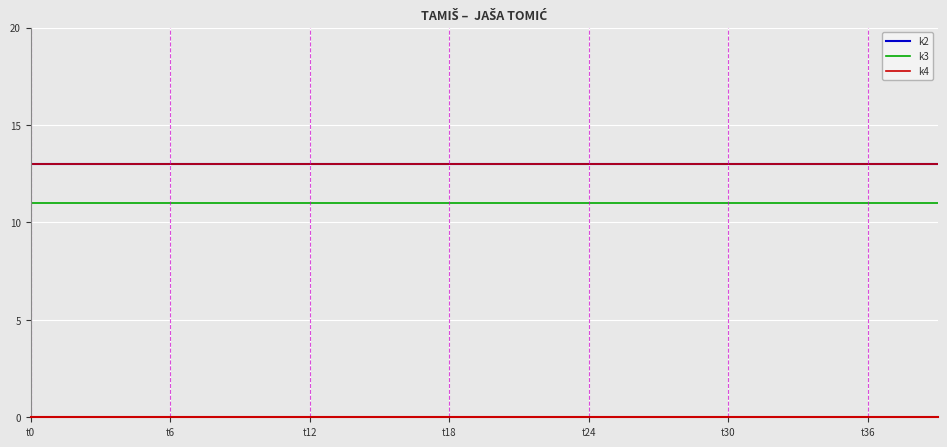

What is the average value of the k3 series?

11